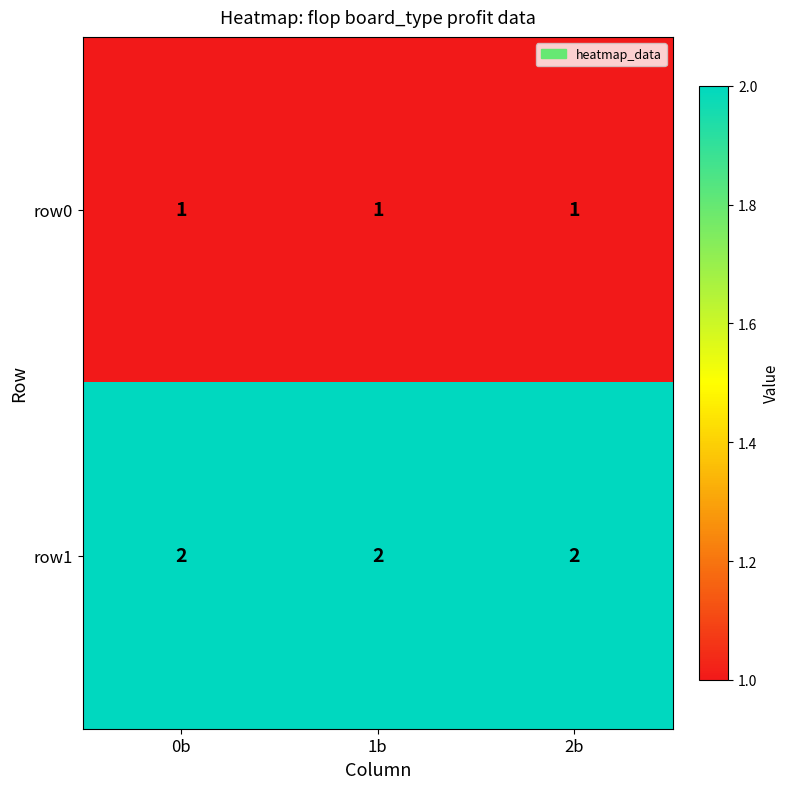

True or false: row0 has a value of 1 at 2b.

True